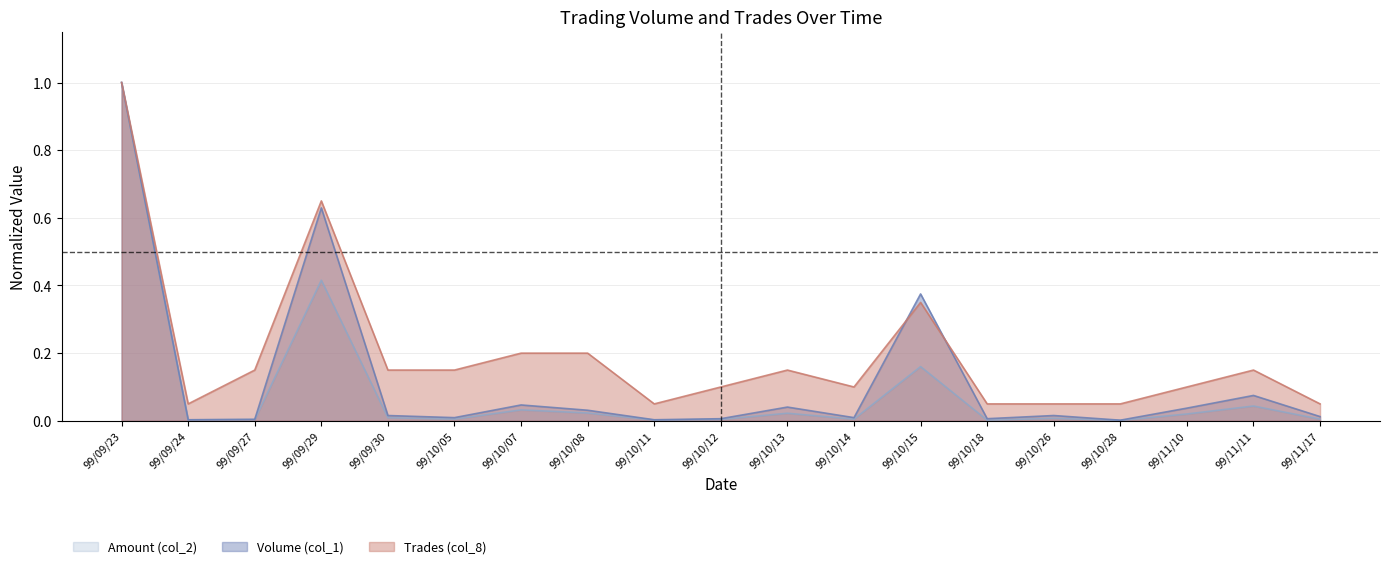

What are all the series names shown in the legend?

Amount (col_2), Volume (col_1), Trades (col_8)